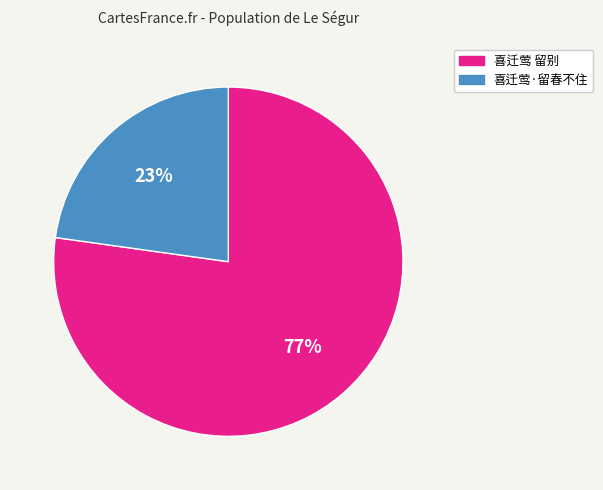

To the nearest percent, what portion does 喜迁莺·留春不住 represent?

23%